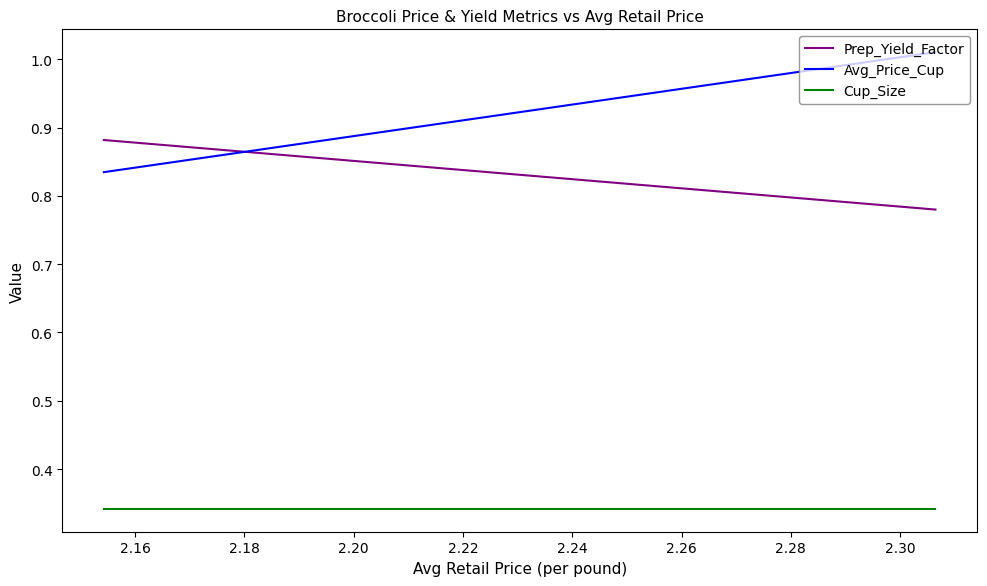

What is the difference between the highest and lowest values at 2.16?

0.5